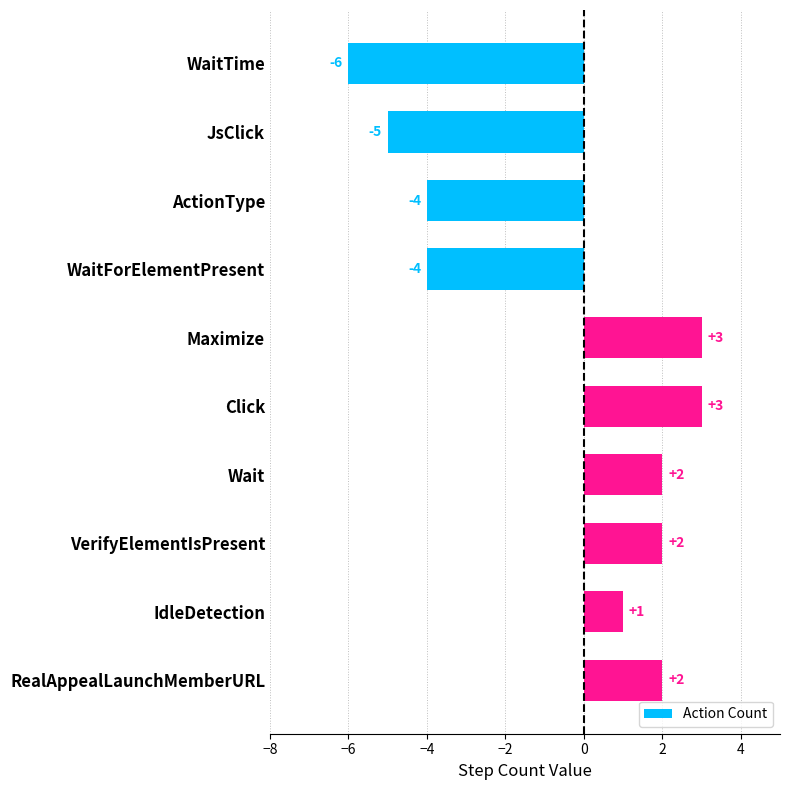

How many data points does each series have?

10